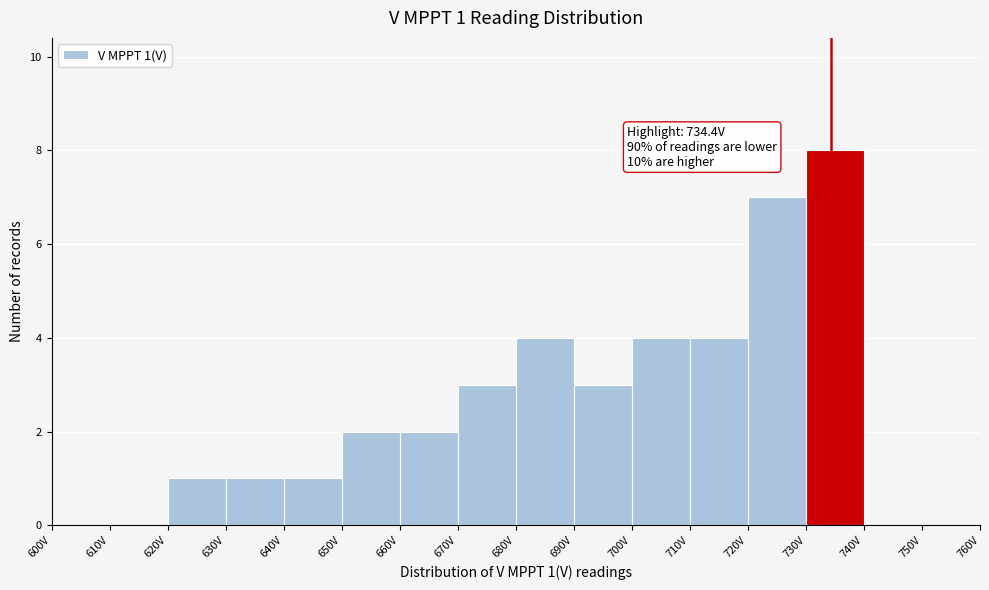

Over which range of the x-axis is the bar tallest?

730 to 740